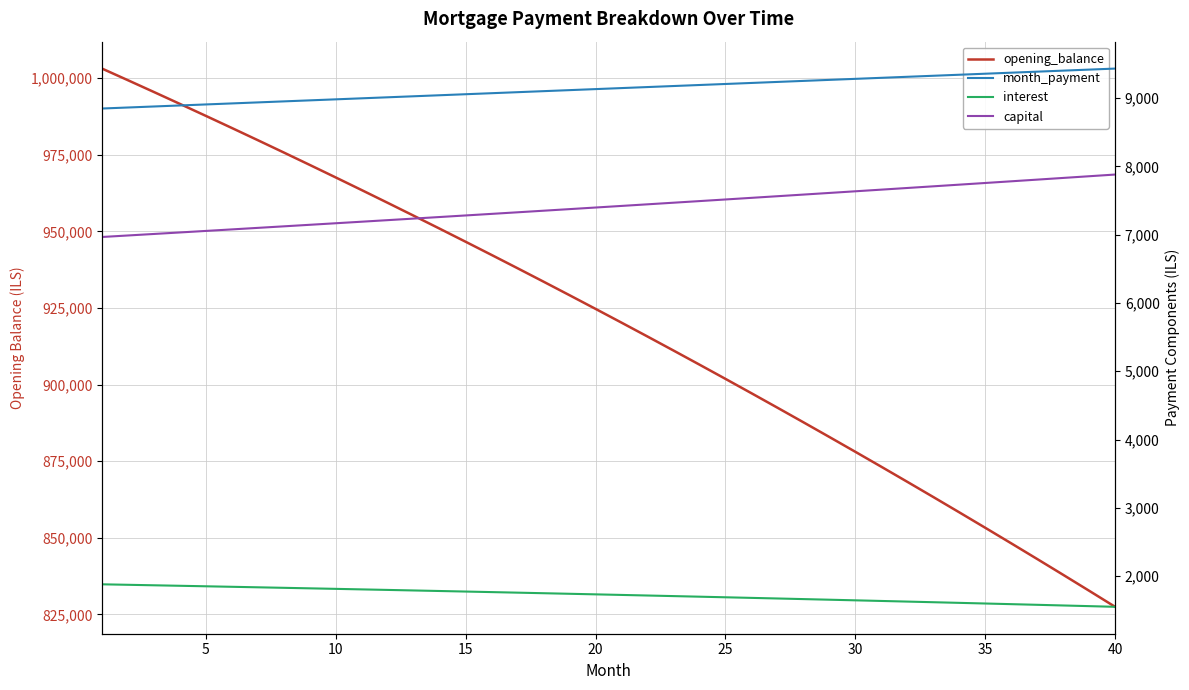

What is the sum of all interest values?

68997.6